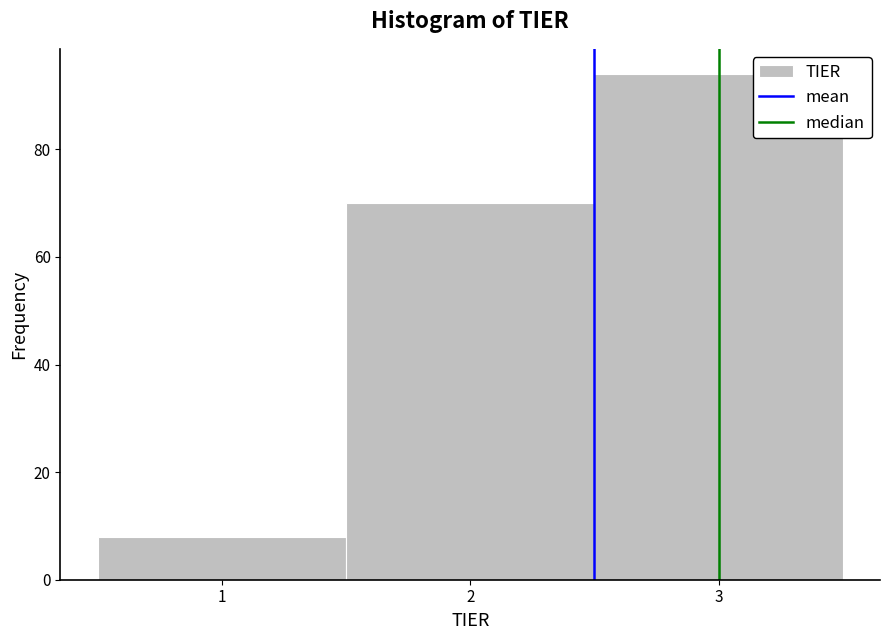

How tall is the bar that spans 0.5 to 1.5 on the x-axis? The values are not printed on the chart, so give them approximately, as read against the axis.

8